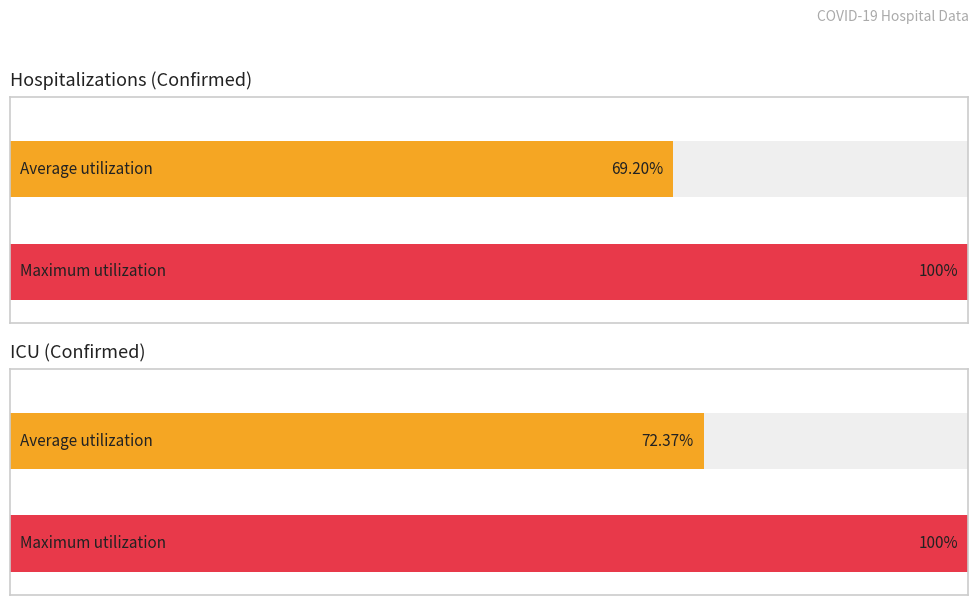

How many distinct data groups are displayed?

4